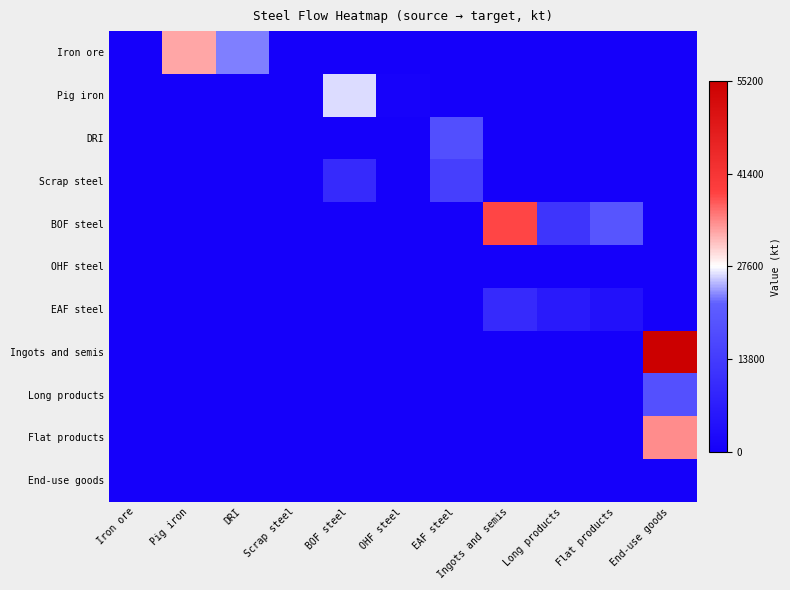

Reading right to left, transcribe all the data shown in this chart.

Iron ore: End-use goods=0.0	Flat products=0.0	Long products=0.0	Ingots and semis=0.0	EAF steel=0.0	OHF steel=0.0	BOF steel=0.0	Scrap steel=0.0	DRI=23081.9	Pig iron=32645.3	Iron ore=0.0
Pig iron: End-use goods=0.0	Flat products=0.0	Long products=0.0	Ingots and semis=0.0	EAF steel=0.0	OHF steel=820.5	BOF steel=26500.0	Scrap steel=0.0	DRI=0.0	Pig iron=0.0	Iron ore=0.0
DRI: End-use goods=0.0	Flat products=0.0	Long products=0.0	Ingots and semis=0.0	EAF steel=18200.0	OHF steel=0.0	BOF steel=0.0	Scrap steel=0.0	DRI=0.0	Pig iron=0.0	Iron ore=0.0
Scrap steel: End-use goods=0.0	Flat products=0.0	Long products=0.0	Ingots and semis=0.0	EAF steel=14500.0	OHF steel=350.2	BOF steel=9800.0	Scrap steel=0.0	DRI=0.0	Pig iron=0.0	Iron ore=0.0
BOF steel: End-use goods=0.0	Flat products=19800.0	Long products=12400.0	Ingots and semis=38200.0	EAF steel=0.0	OHF steel=0.0	BOF steel=0.0	Scrap steel=0.0	DRI=0.0	Pig iron=0.0	Iron ore=0.0
OHF steel: End-use goods=0.0	Flat products=210.0	Long products=180.0	Ingots and semis=420.0	EAF steel=0.0	OHF steel=0.0	BOF steel=0.0	Scrap steel=0.0	DRI=0.0	Pig iron=0.0	Iron ore=0.0
EAF steel: End-use goods=0.0	Flat products=4100.0	Long products=6200.0	Ingots and semis=9800.0	EAF steel=0.0	OHF steel=0.0	BOF steel=0.0	Scrap steel=0.0	DRI=0.0	Pig iron=0.0	Iron ore=0.0
Ingots and semis: End-use goods=55200.0	Flat products=0.0	Long products=0.0	Ingots and semis=0.0	EAF steel=0.0	OHF steel=0.0	BOF steel=0.0	Scrap steel=0.0	DRI=0.0	Pig iron=0.0	Iron ore=0.0
Long products: End-use goods=18600.0	Flat products=0.0	Long products=0.0	Ingots and semis=0.0	EAF steel=0.0	OHF steel=0.0	BOF steel=0.0	Scrap steel=0.0	DRI=0.0	Pig iron=0.0	Iron ore=0.0
Flat products: End-use goods=34100.0	Flat products=0.0	Long products=0.0	Ingots and semis=0.0	EAF steel=0.0	OHF steel=0.0	BOF steel=0.0	Scrap steel=0.0	DRI=0.0	Pig iron=0.0	Iron ore=0.0
End-use goods: End-use goods=0.0	Flat products=0.0	Long products=0.0	Ingots and semis=0.0	EAF steel=0.0	OHF steel=0.0	BOF steel=0.0	Scrap steel=0.0	DRI=0.0	Pig iron=0.0	Iron ore=0.0